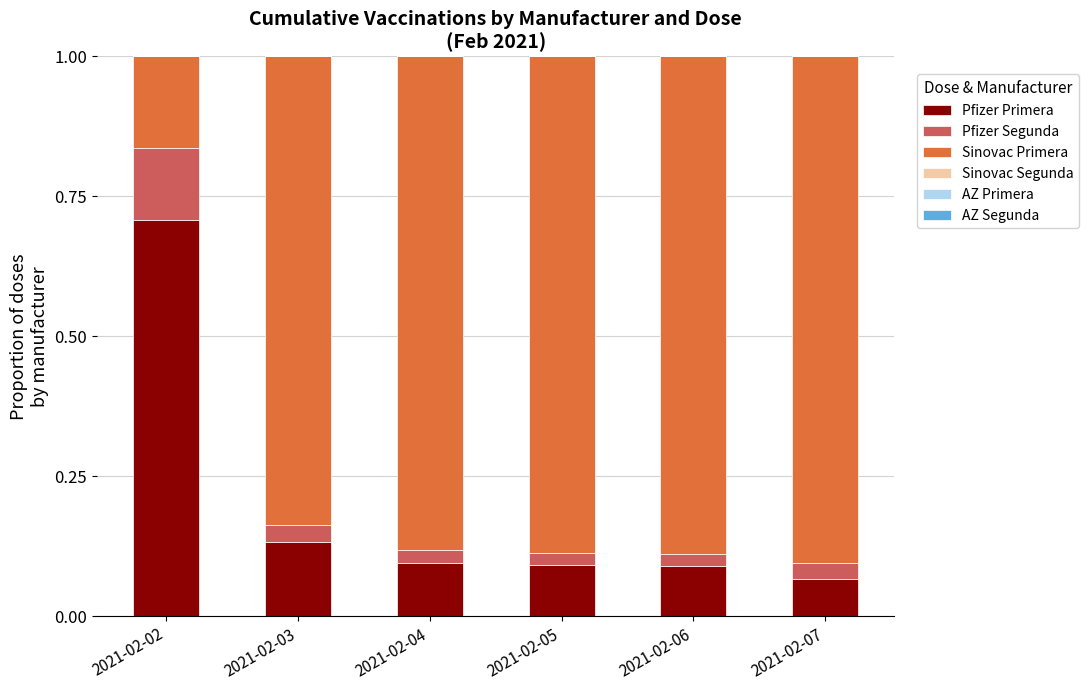

True or false: Pfizer Primera has a value of 0.1 at 2021-02-06.

True